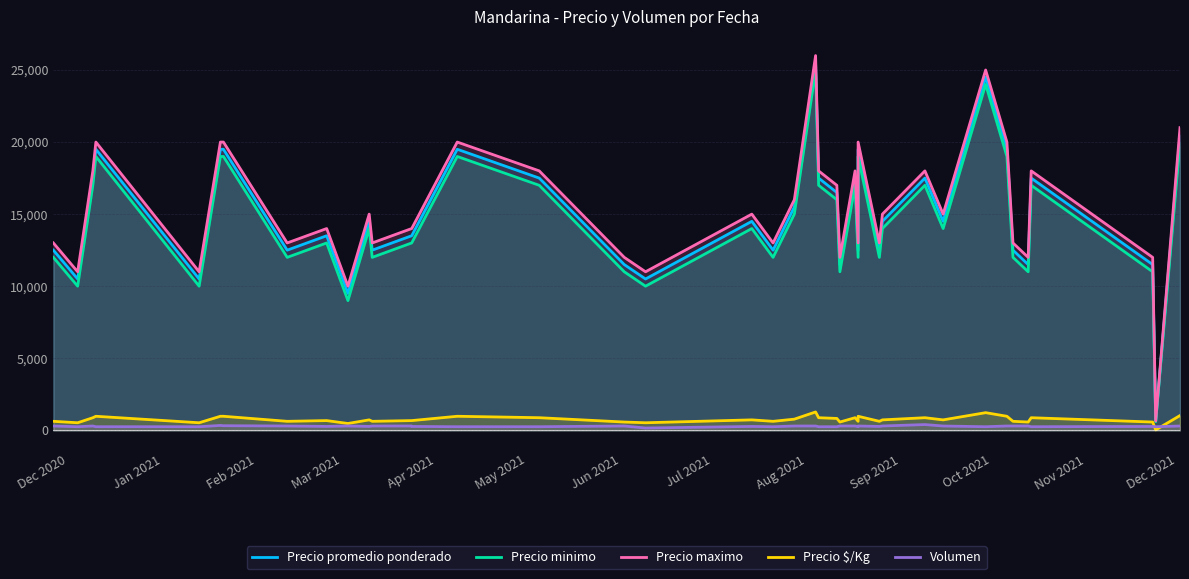

What is the sum of all Precio $/Kg values?

29906